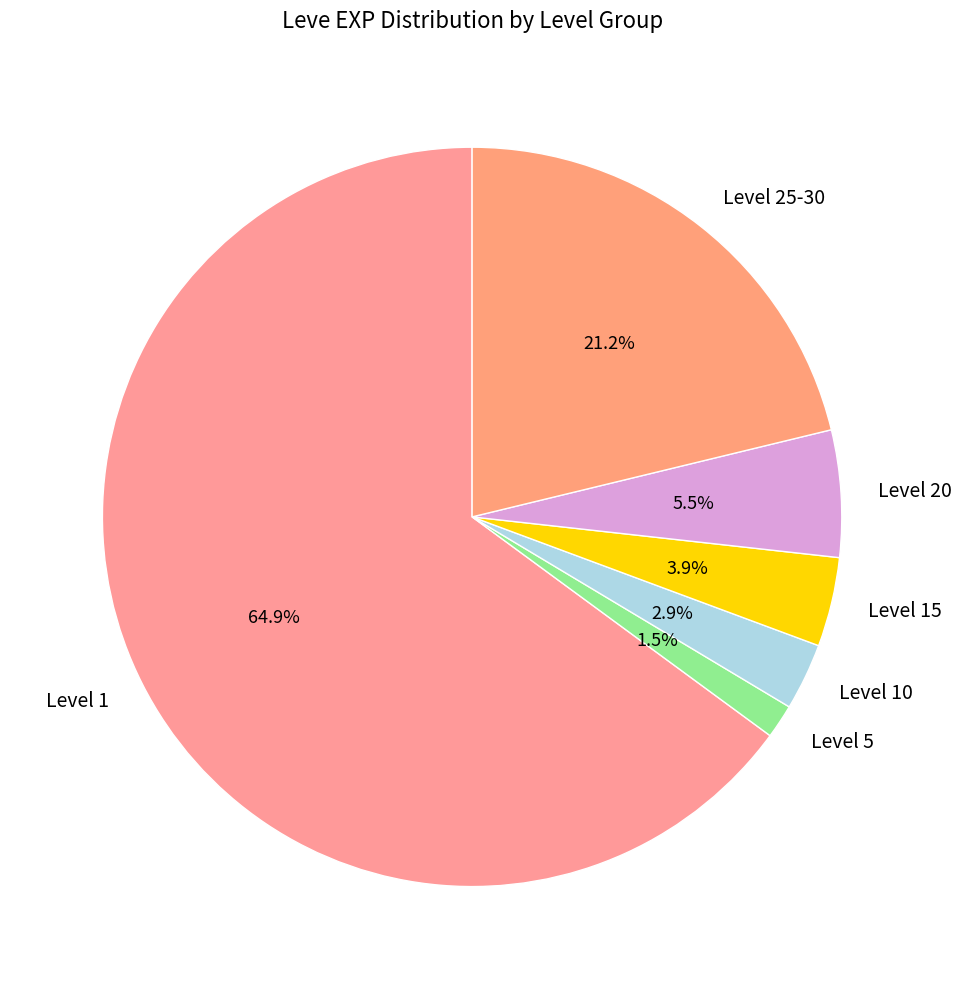

Count the number of slices in the pie.

6